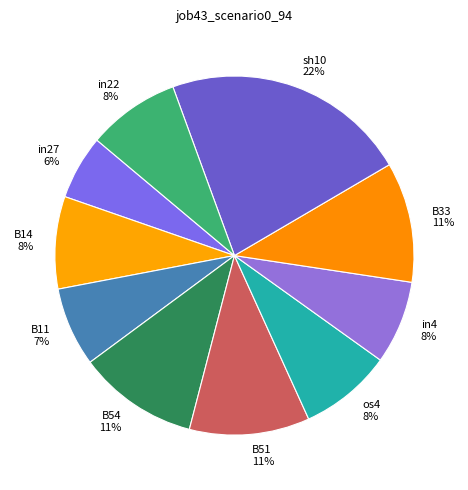

Count the number of slices in the pie.

10